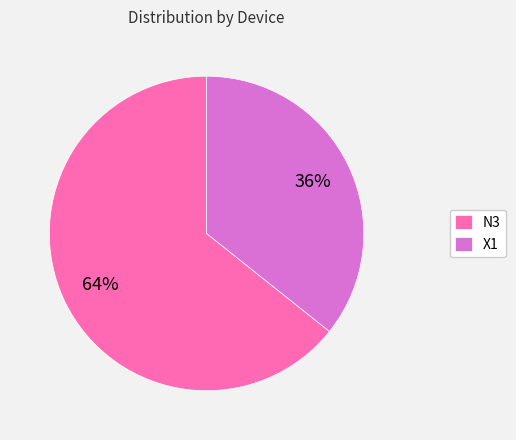

Do X1 and N3 together represent more than half of the pie?

Yes